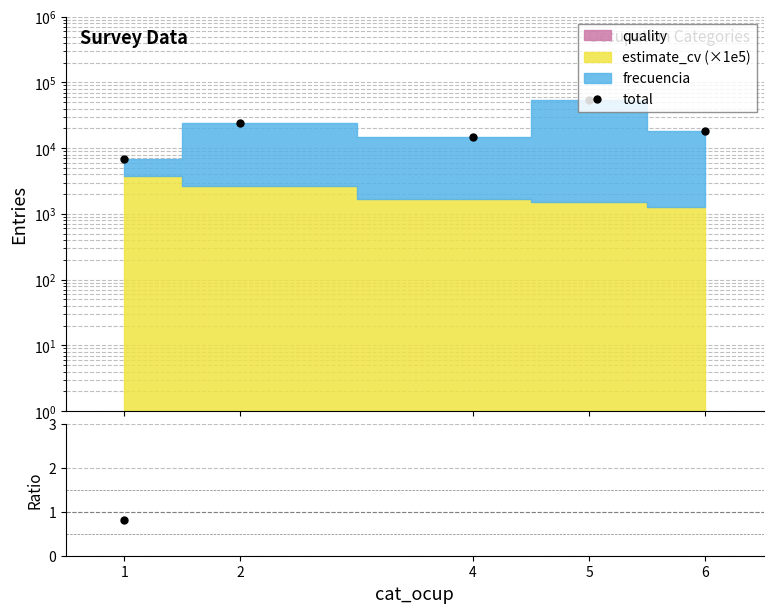

At which category does freq/cv+q reach its first local peak?

2